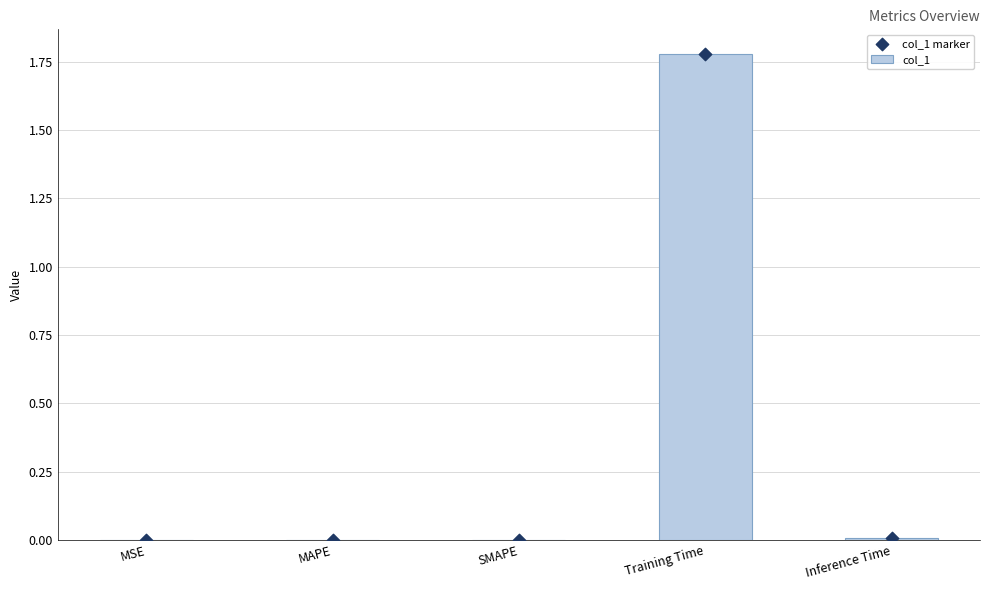

Is the value of col_1 marker at MSE greater than the value of col_1 at Inference Time?

No